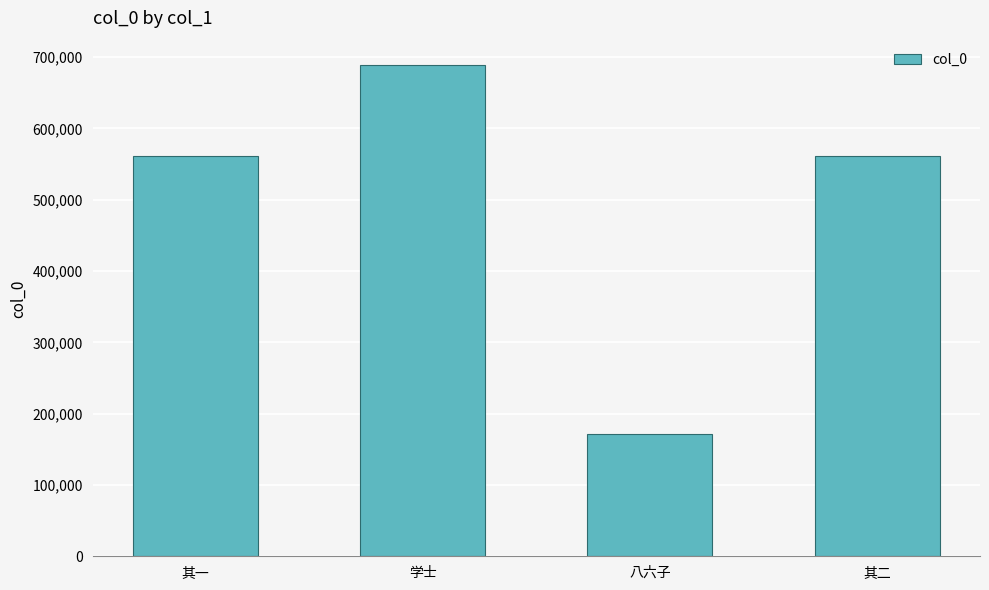

The value at 八六子 is 236838. True or false?

False